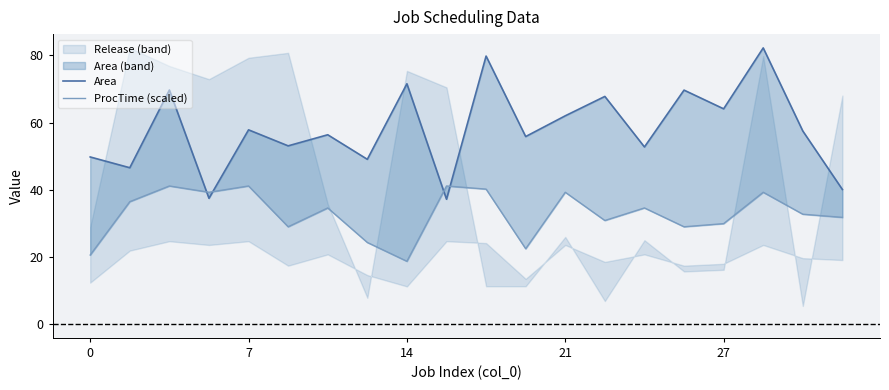

True or false: ProcTime (scaled) has more than 1 points higher than both neighbors.

True